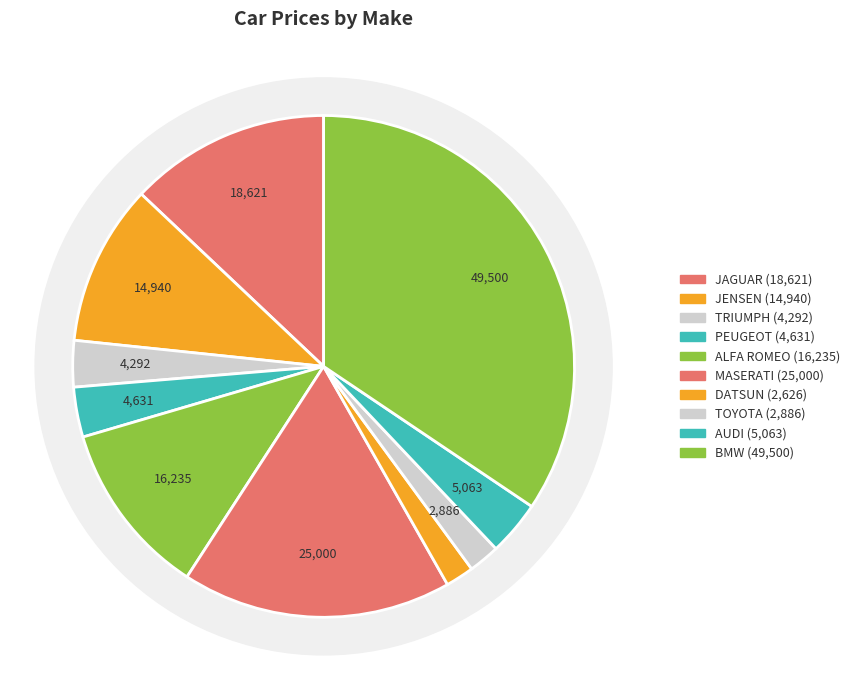

What percentage is the DATSUN slice, to the nearest percent?

2%